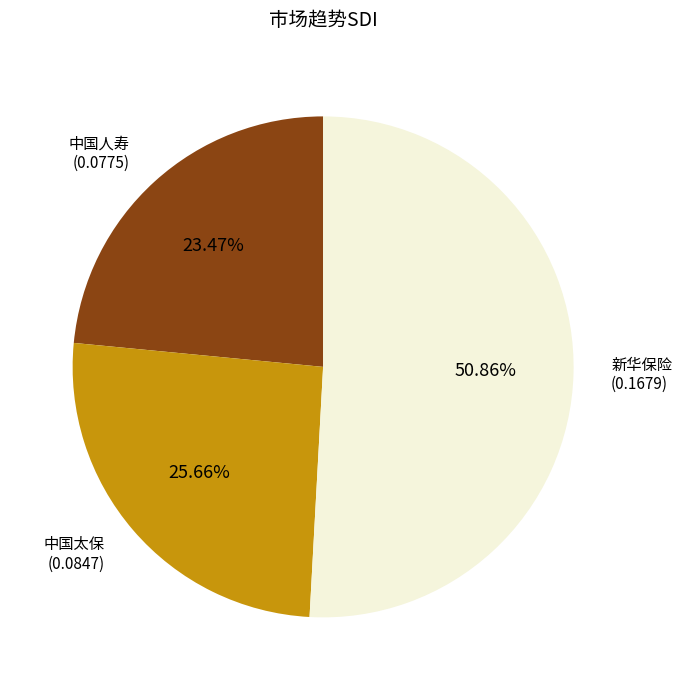

True or false: 中国人寿 accounts for 29% of the total.

False